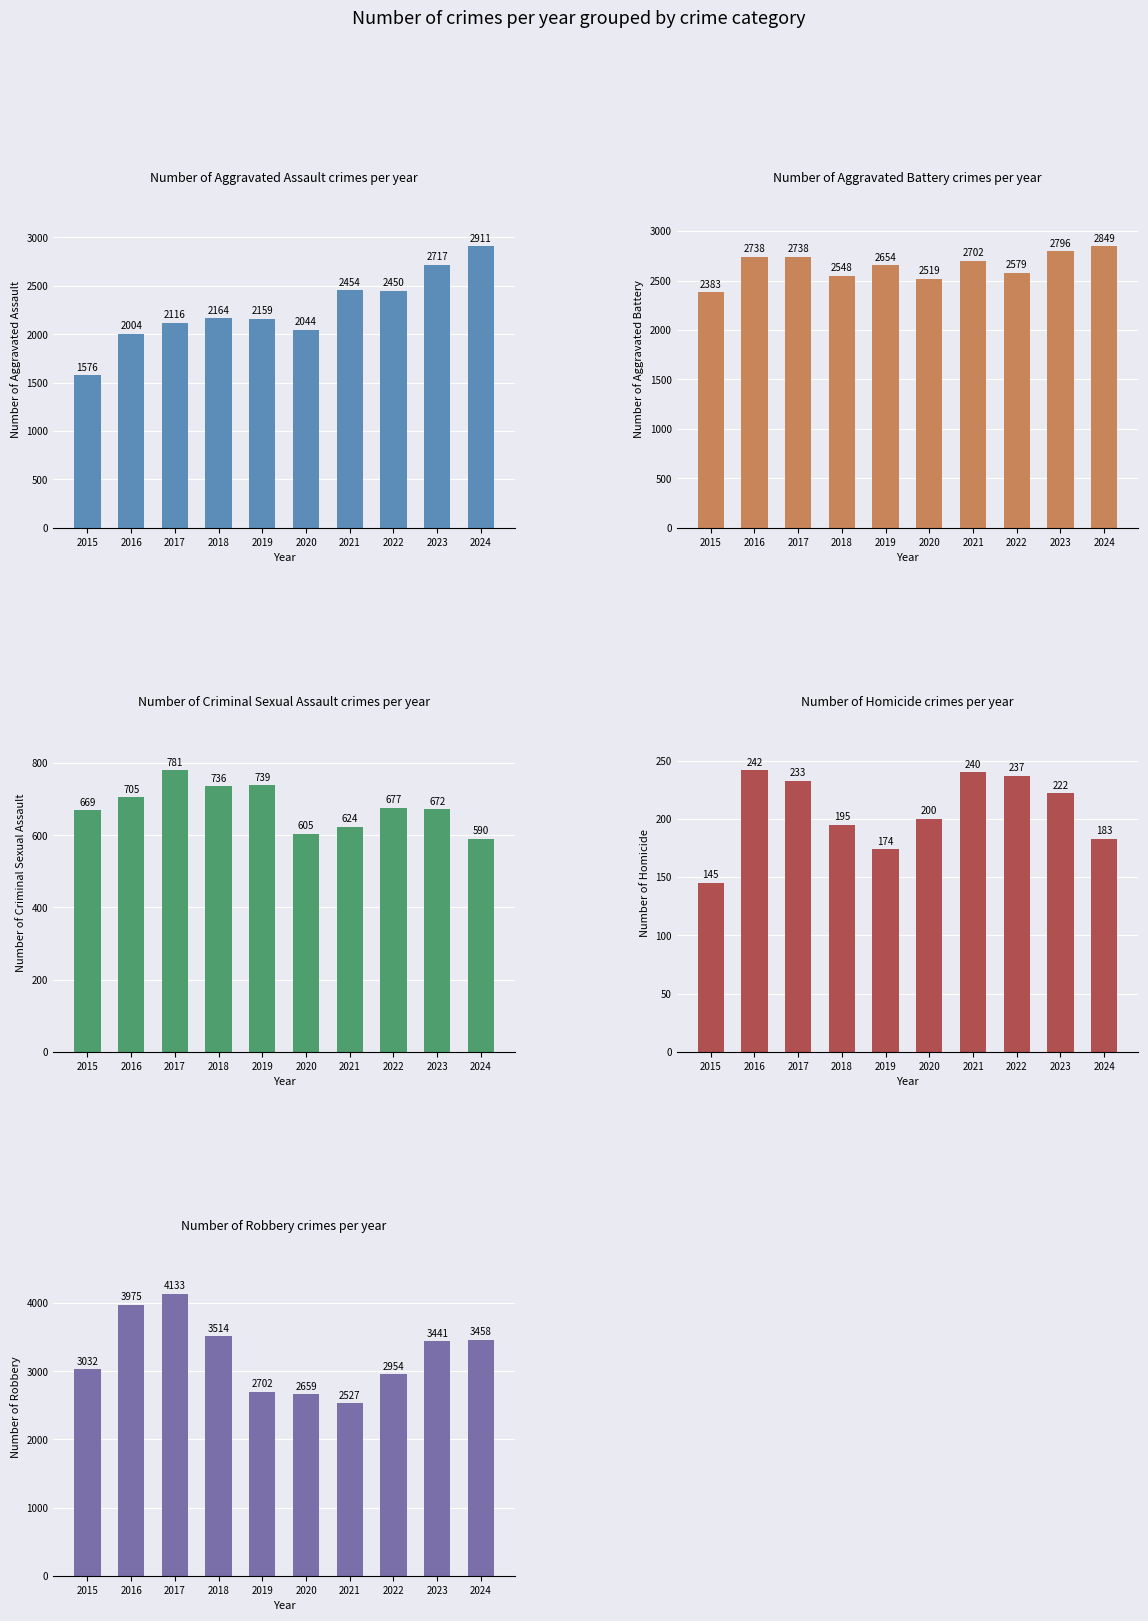

What is the difference between the Criminal Sexual Assault values at 2016 and 2015?

36